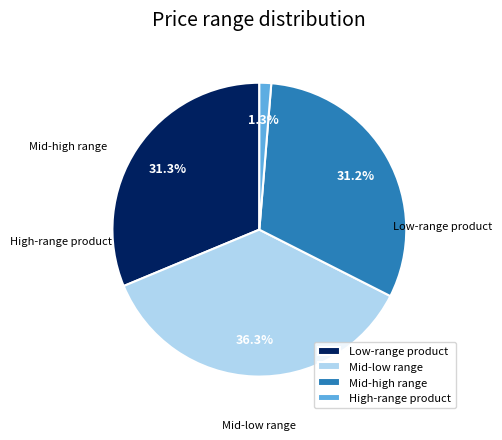

Is there a majority slice in this chart?

No